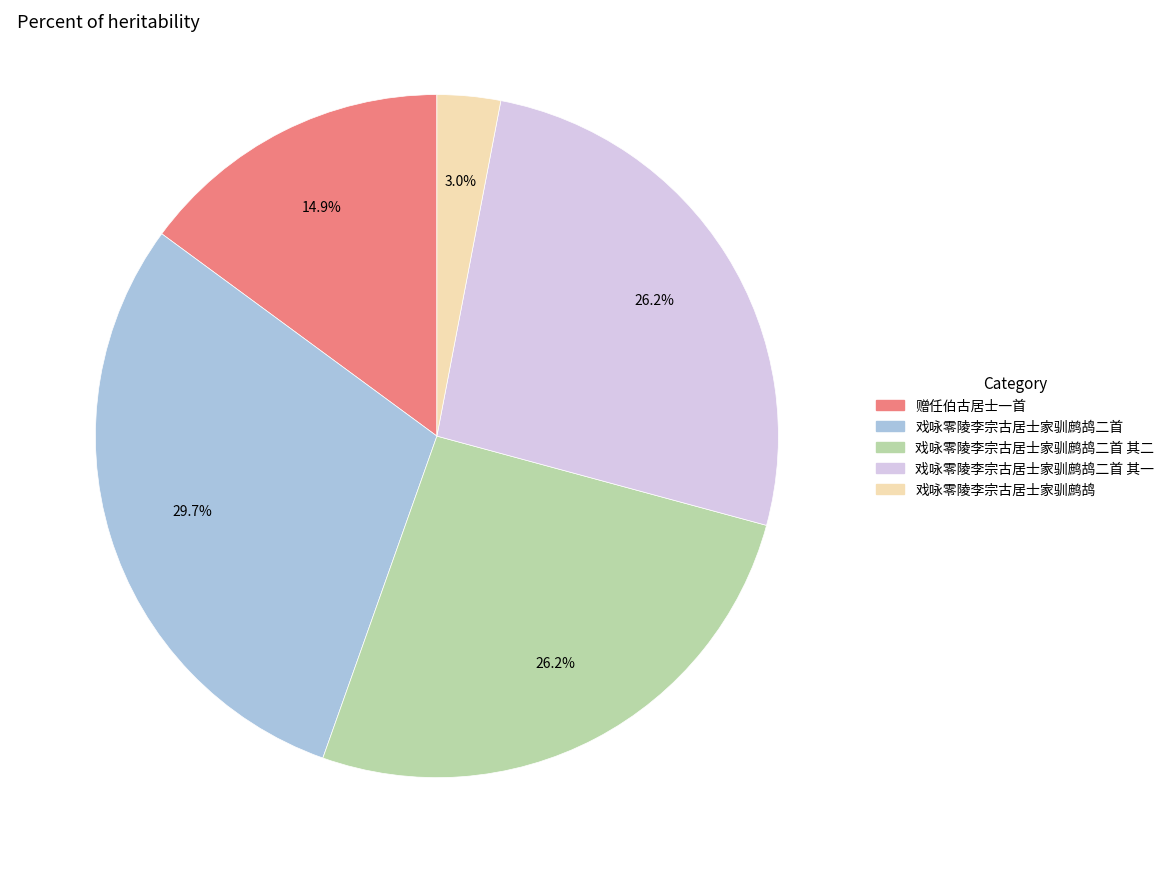

Is there any slice that represents more than half of the pie?

No